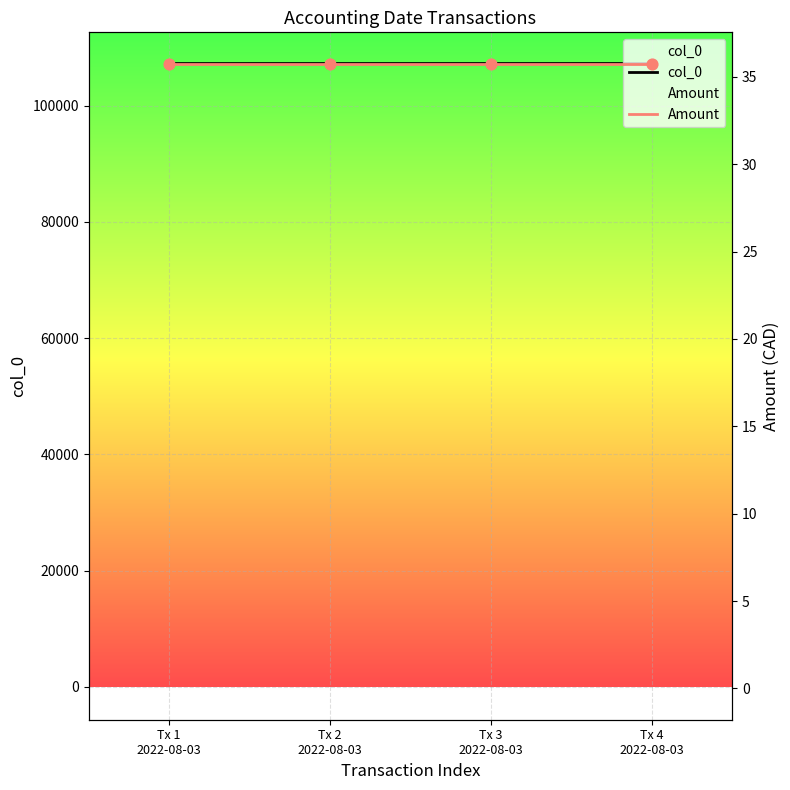

At which category is the sum across all series the highest?

Tx 4
2022-08-03